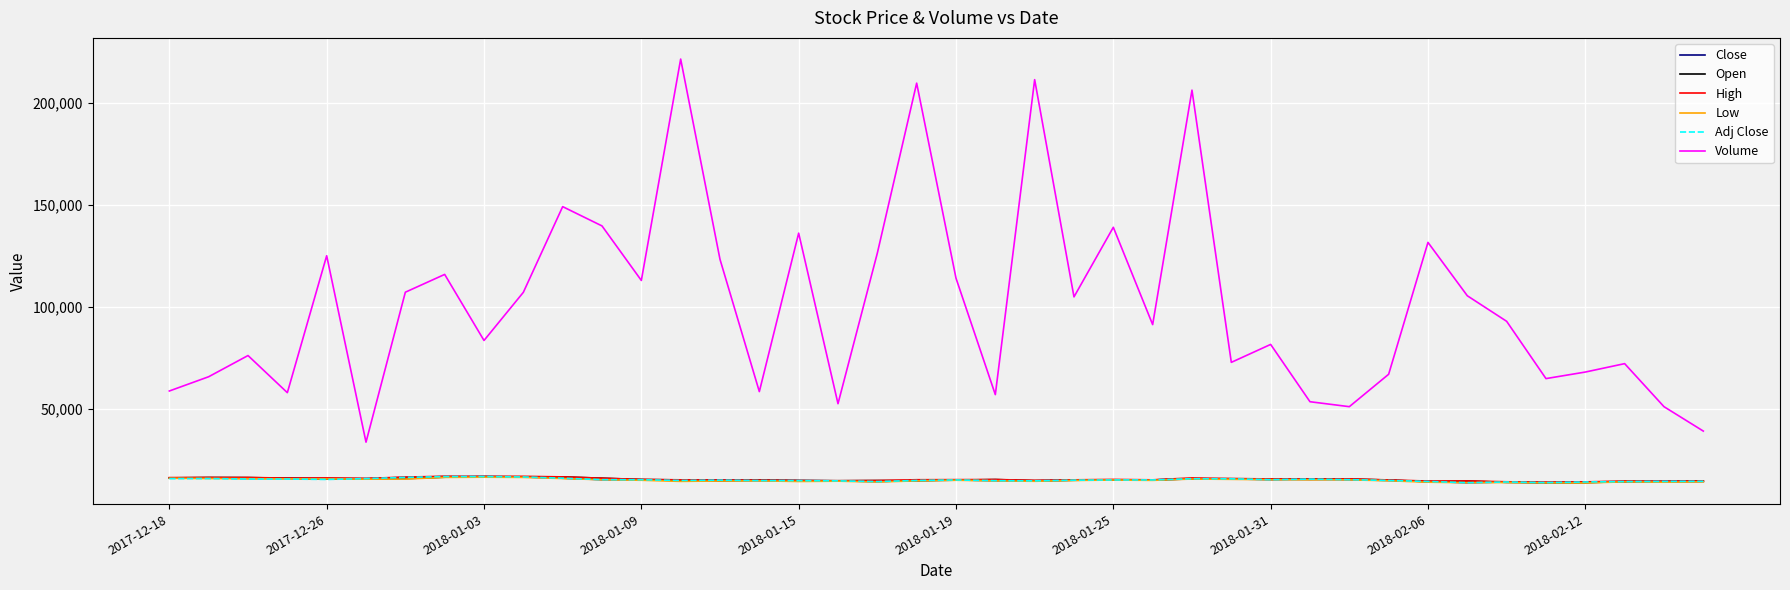

What is the maximum value for Close?

16750